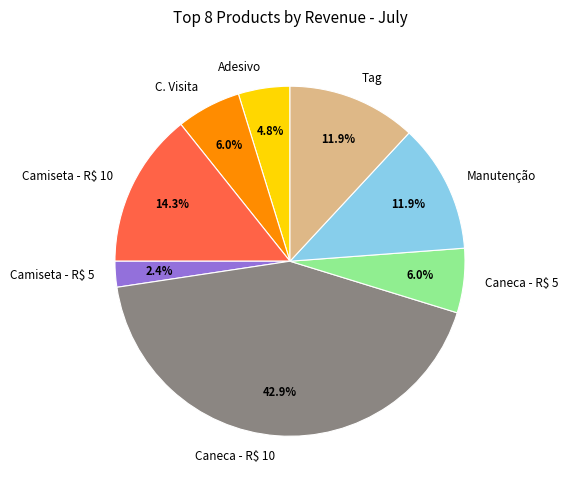

To the nearest percent, what is the difference between the Manutenção and Adesivo slice percentages?

7%